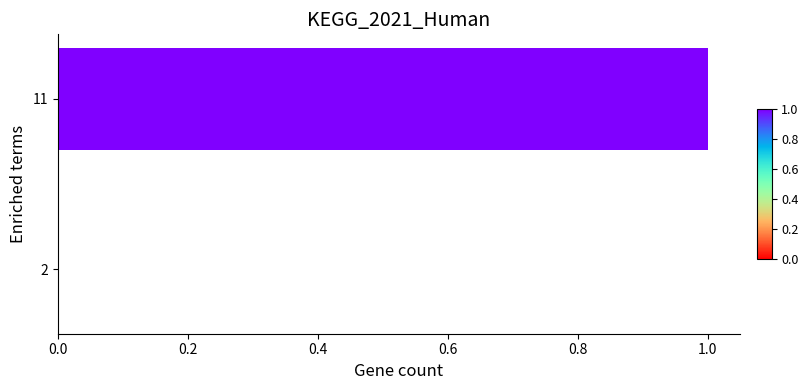

At which label is the value closest to 0?

2